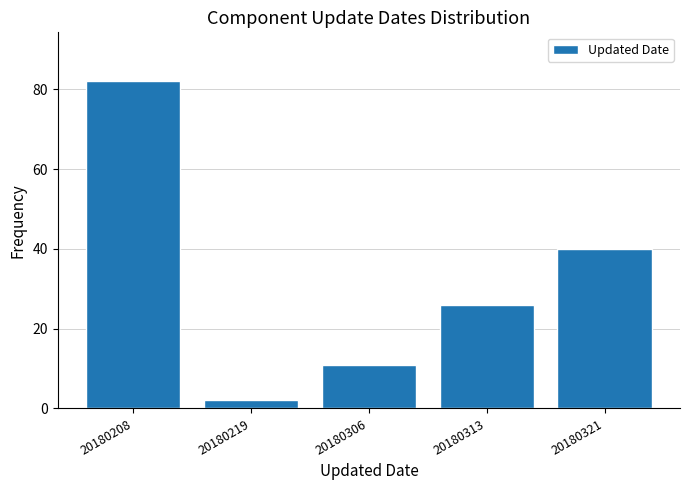

Reading right to left, extract all data points from this chart.

20180321=40	20180313=26	20180306=11	20180219=2	20180208=82